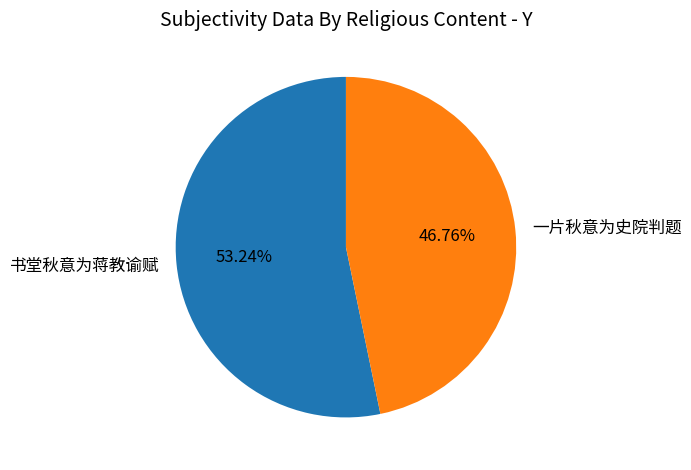

Count the number of slices in the pie.

2